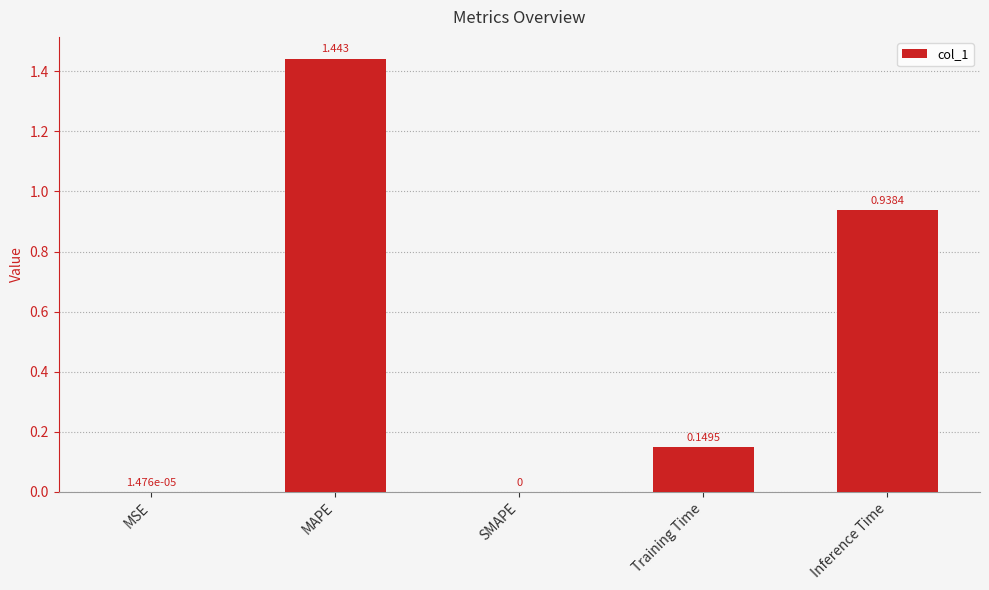

At which category does the chart reach its peak across all series?

MAPE